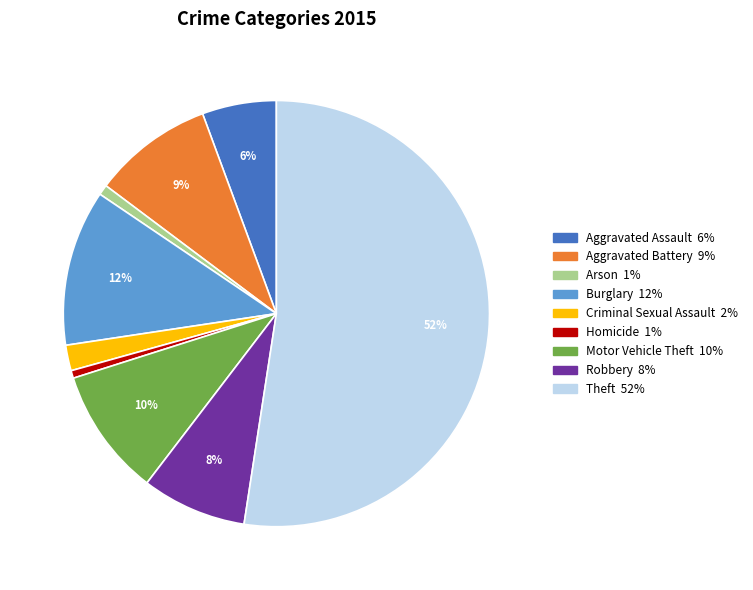

To the nearest percent, what is the average slice percentage?

11%